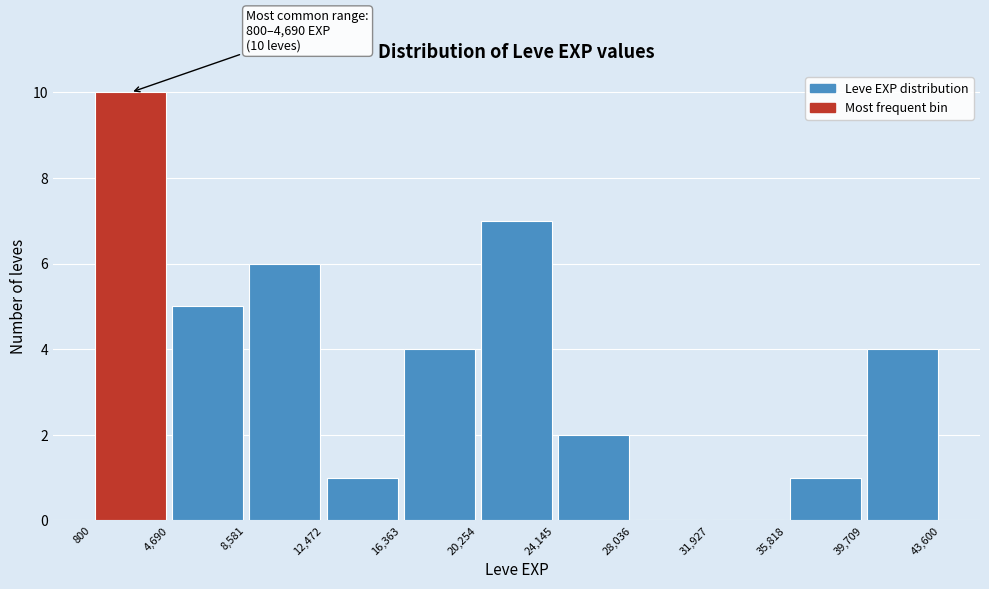

Over which range of the x-axis is the bar tallest?

800 to 4,690